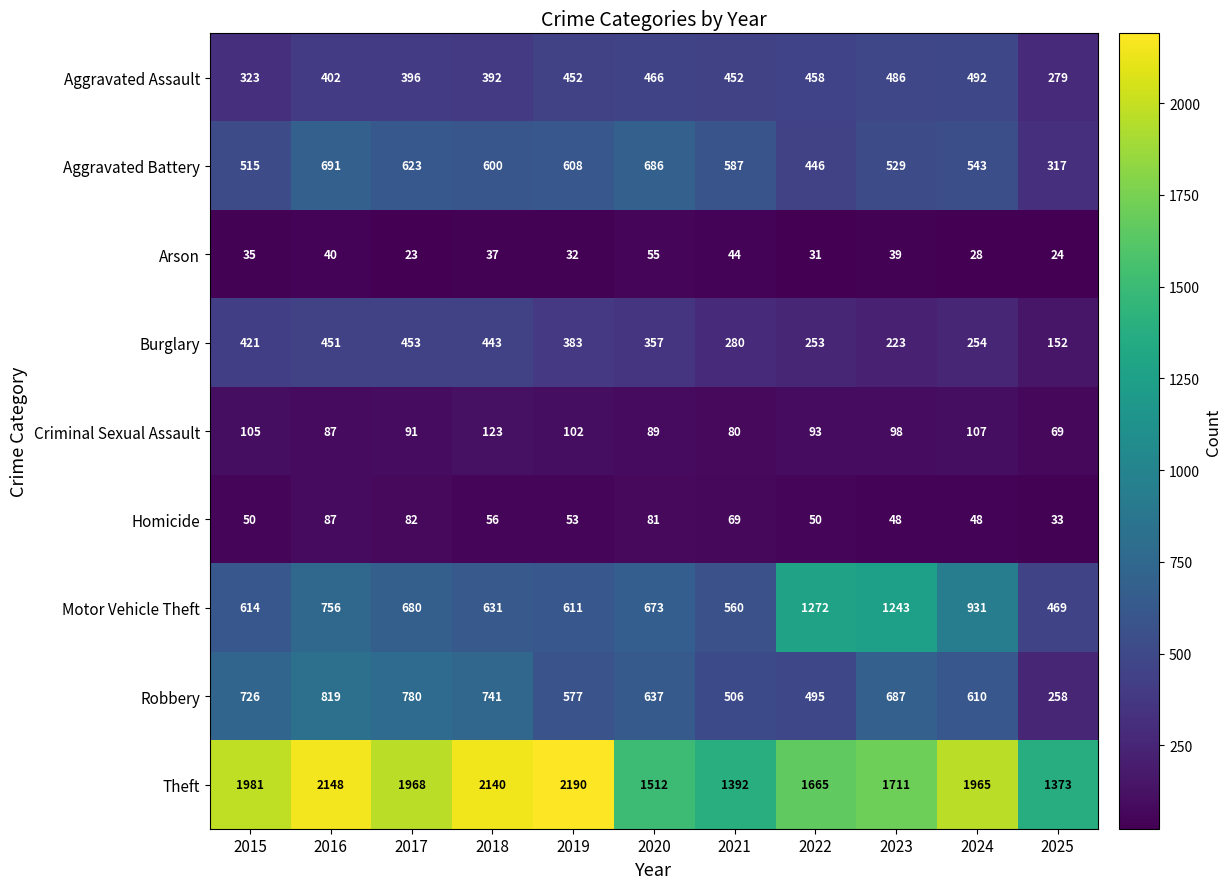

What is the greatest value displayed?

2190